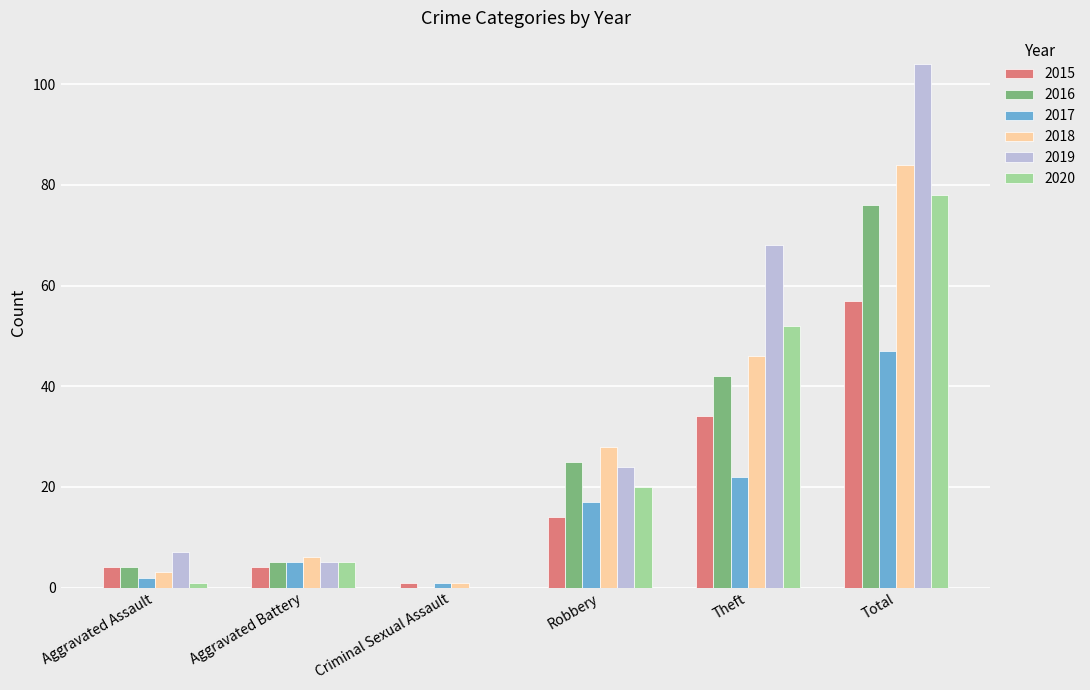

How many positive values does the 2020 series have?

5